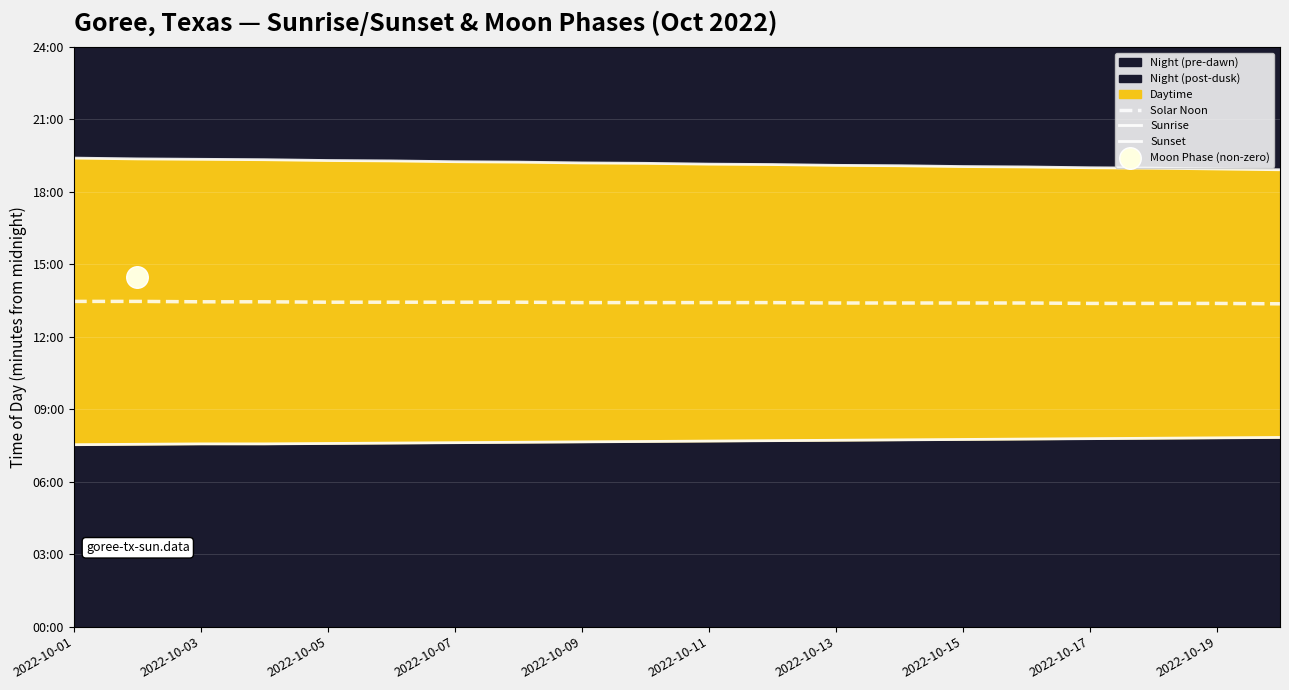

Which series contains the lowest Y value?

Sunrise